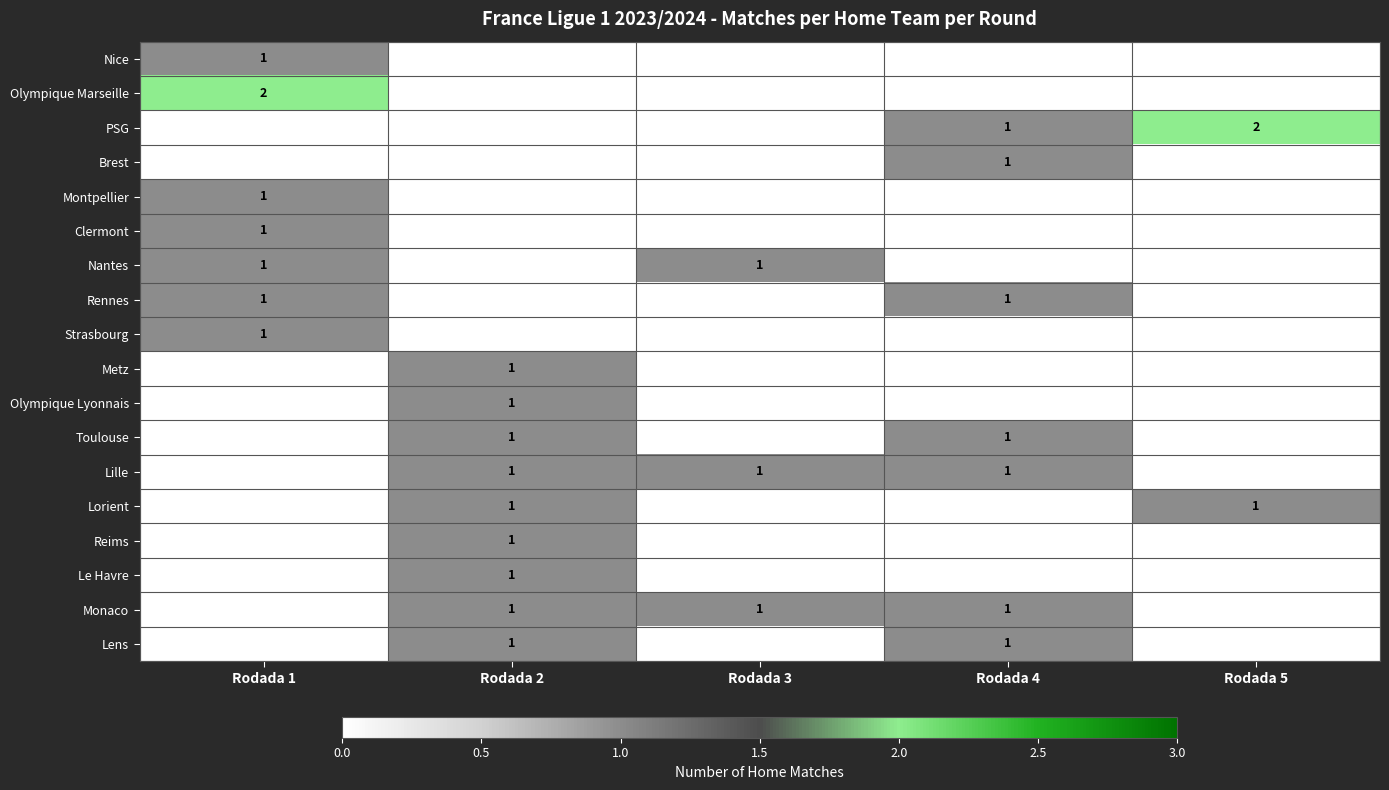

Rank the series by their maximum value, from lowest to highest.

Nice, Brest, Montpellier, Clermont, Nantes, Rennes, Strasbourg, Metz, Olympique Lyonnais, Toulouse, Lille, Lorient, Reims, Le Havre, Monaco, Lens, Olympique Marseille, PSG